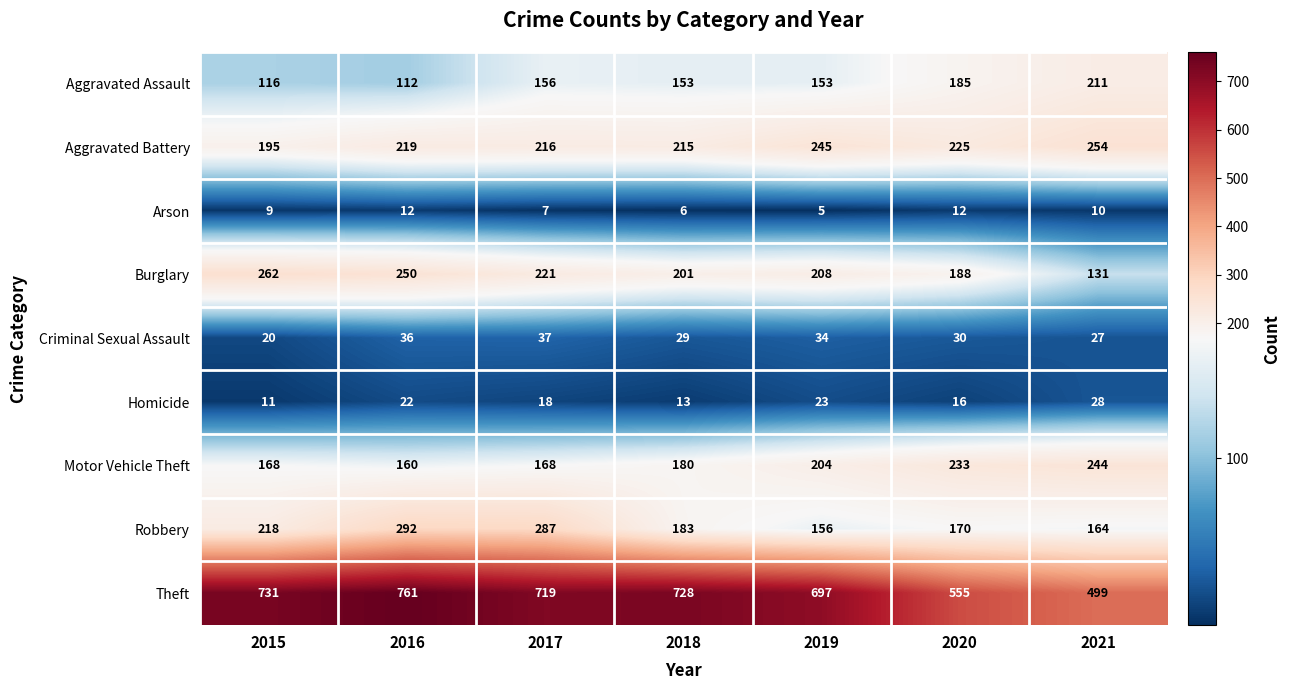

True or false: Arson has a value of 10 at 2017.

False